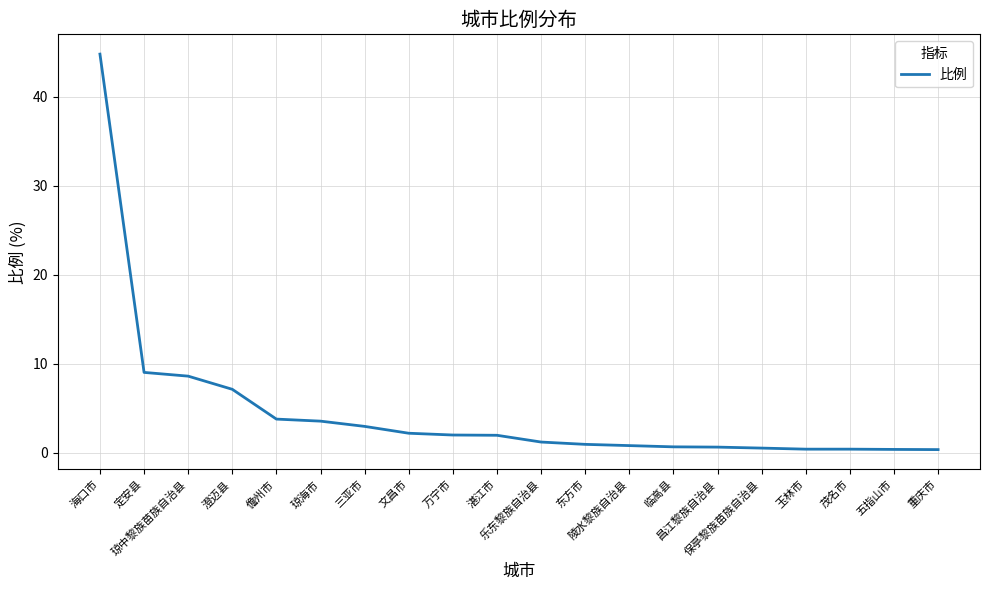

What is the maximum value shown in the chart?

44.8